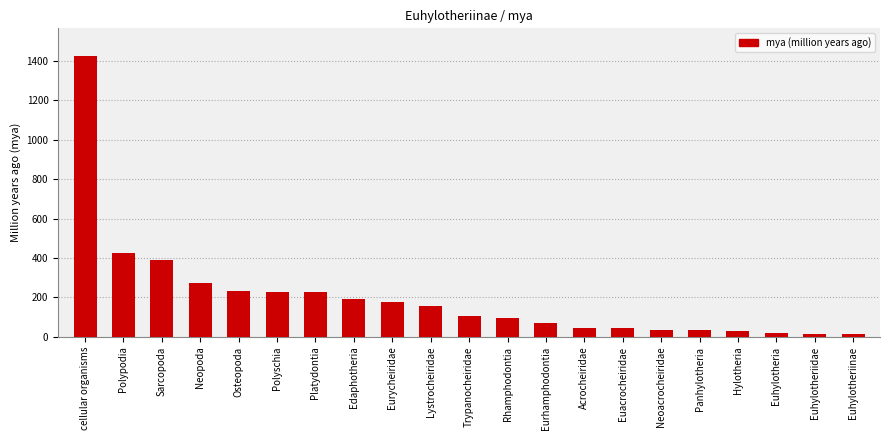

What is the label of the 4th bar from the left?

Neopoda